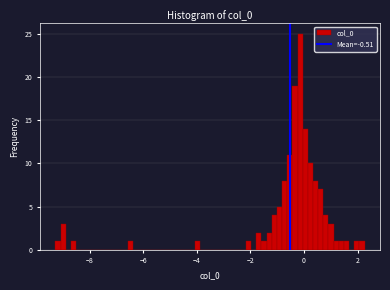

Read against the x-axis, roughly where is the centre of the tallest bar?

-0.2